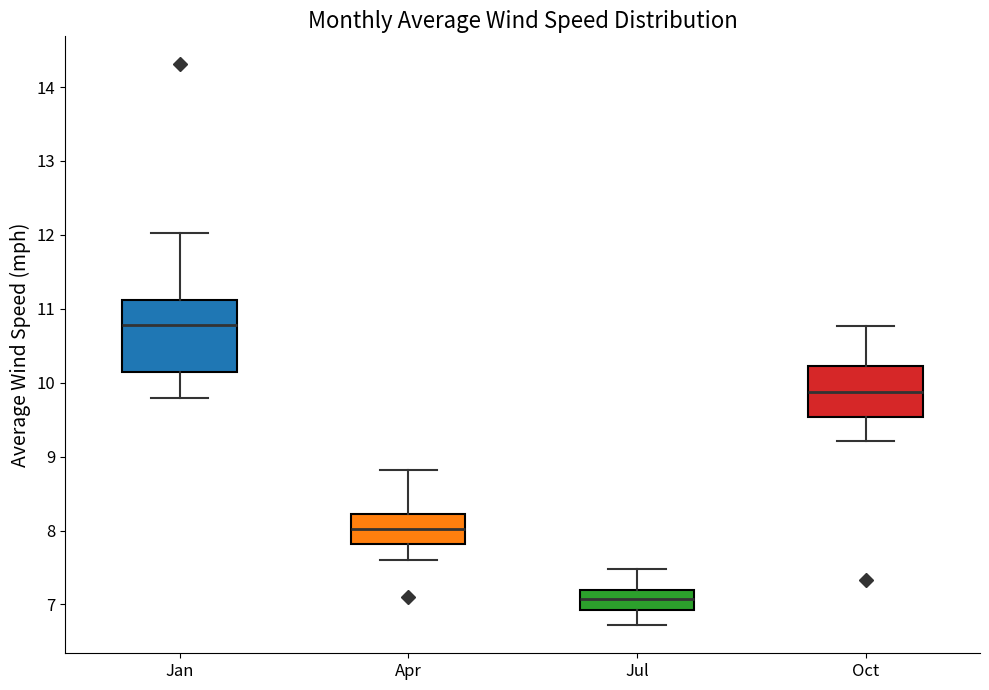

Comparing the boxes themselves (not the whiskers), which one is the tallest?

Jan